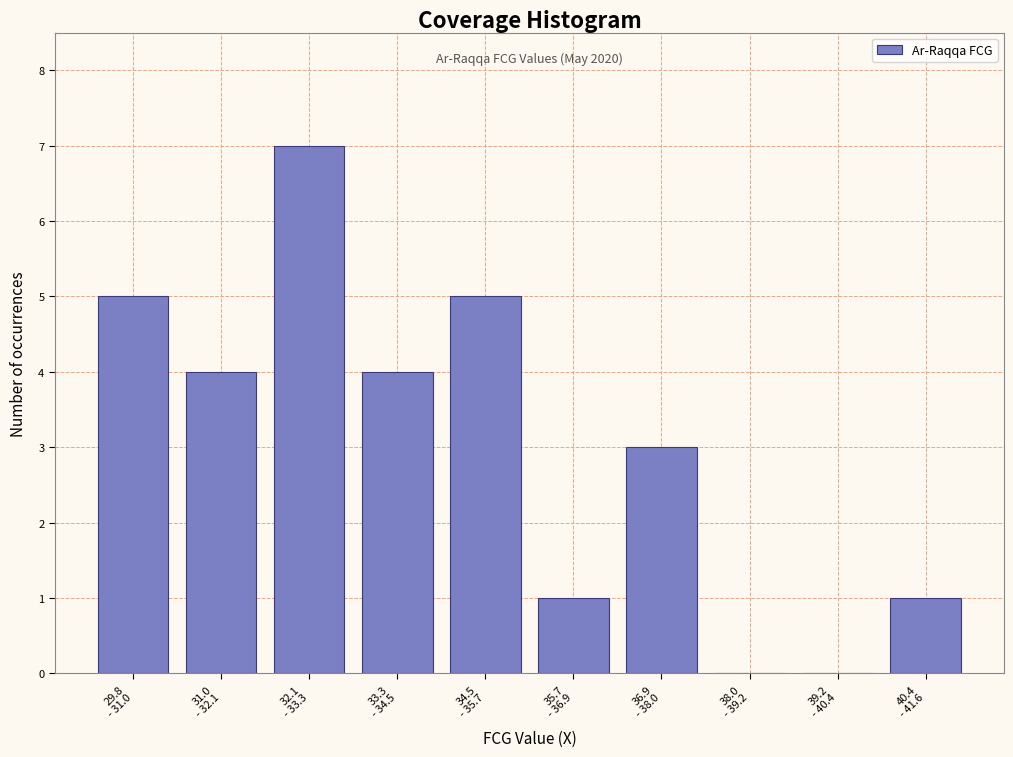

How many series are shown in this chart?

1